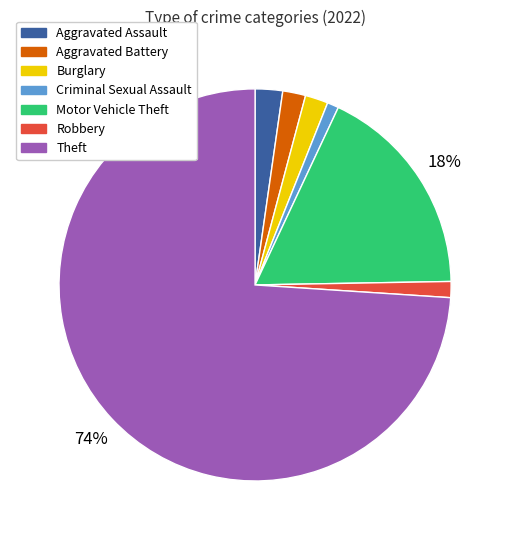

How many segments does this pie chart have?

7